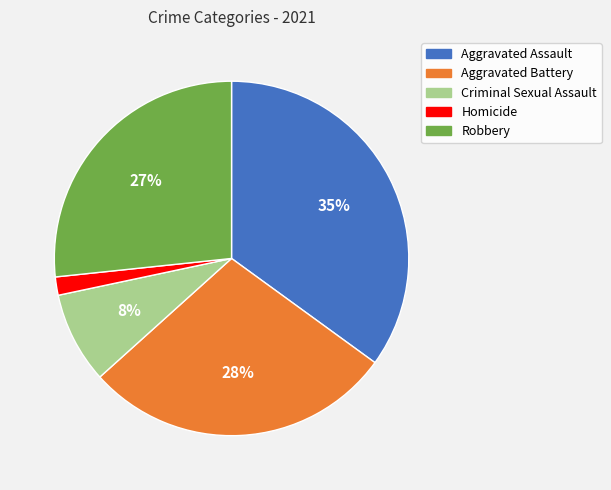

Is the sum of Robbery and Homicide greater than half?

No